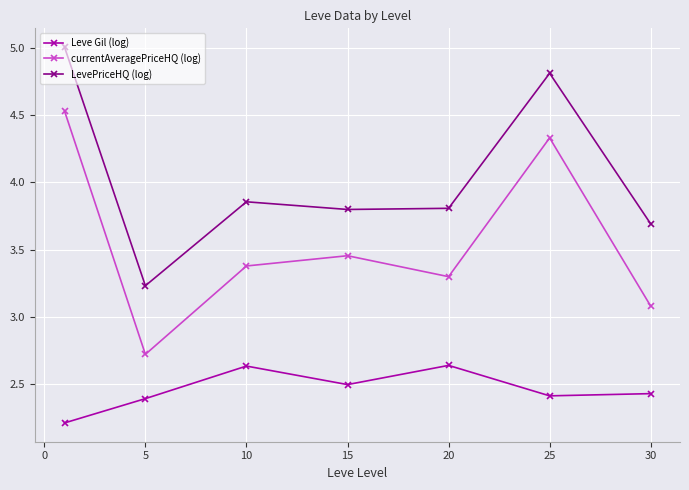

Which series has the widest spread of values?

currentAveragePriceHQ (log)